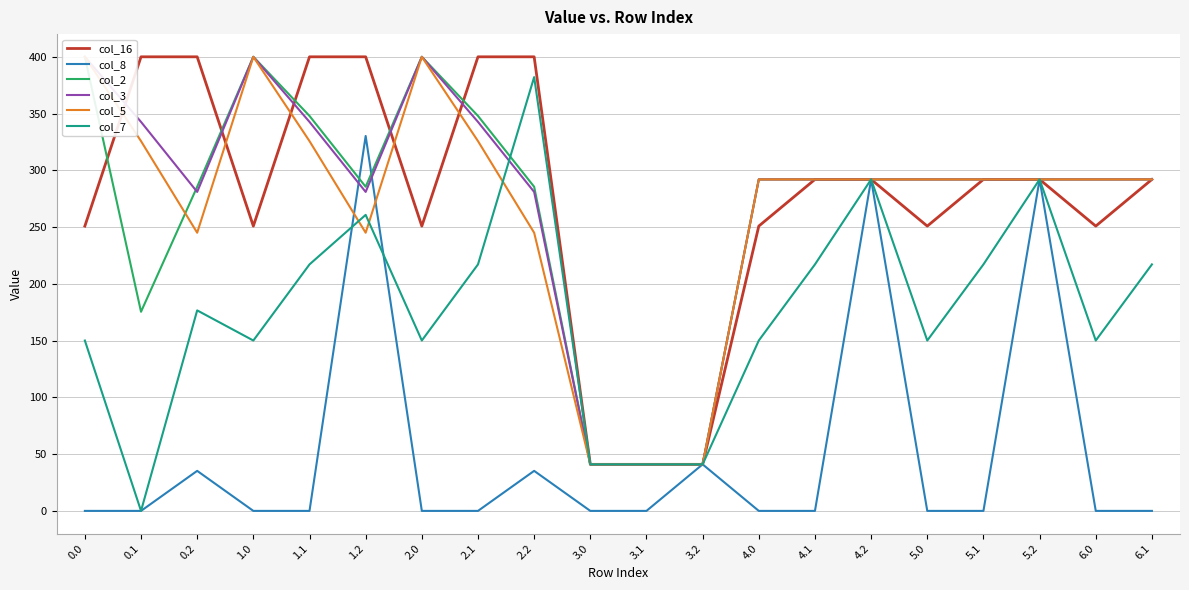

At 2.0, list the series in order from smallest to largest.

col_8, col_7, col_16, col_2, col_3, col_5